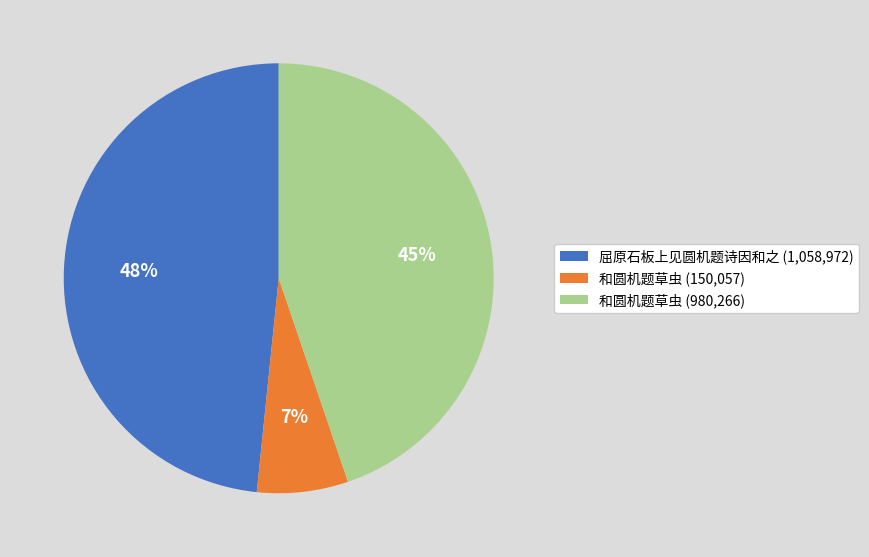

Is there a majority slice in this chart?

No